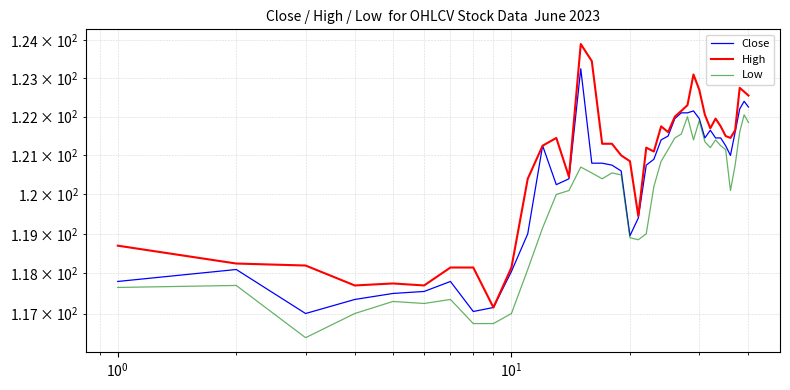

True or false: Low has more than 0 interior local peaks.

True